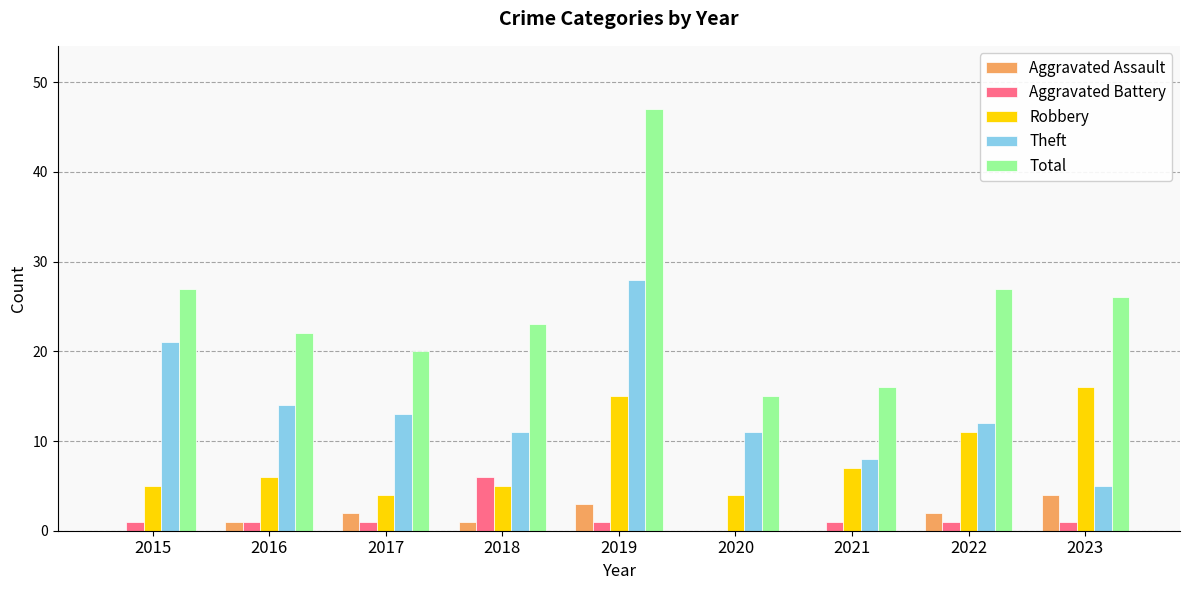

True or false: Theft has a value of 18 at 2022.

False